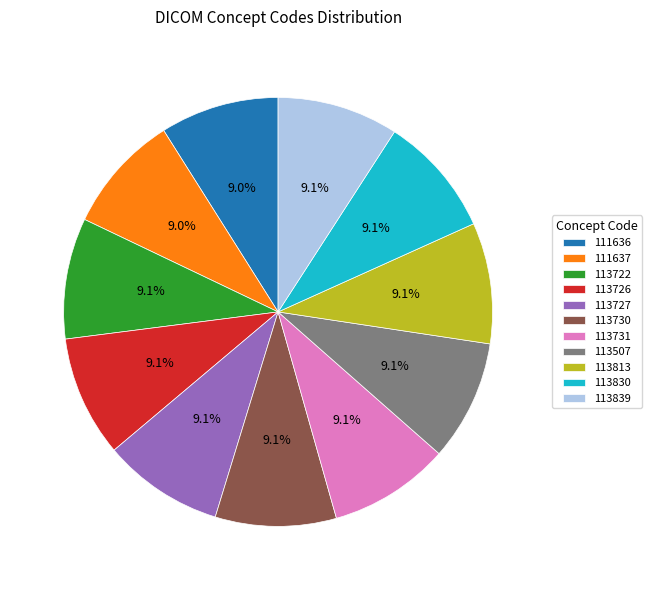

What portion of the pie excludes 113507?

90.9%